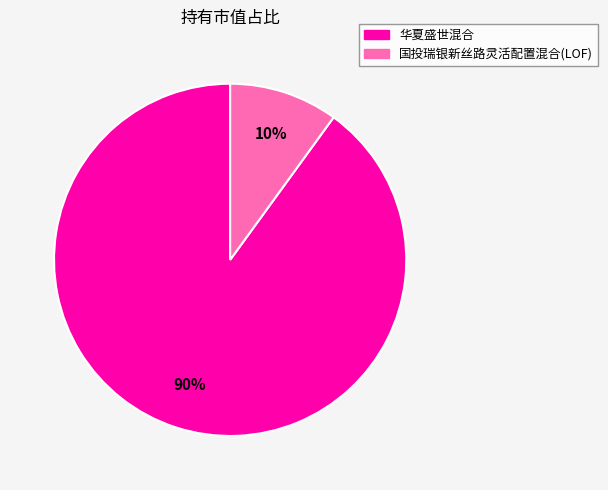

What is the smallest slice in the pie chart?

国投瑞银新丝路灵活配置混合(LOF)